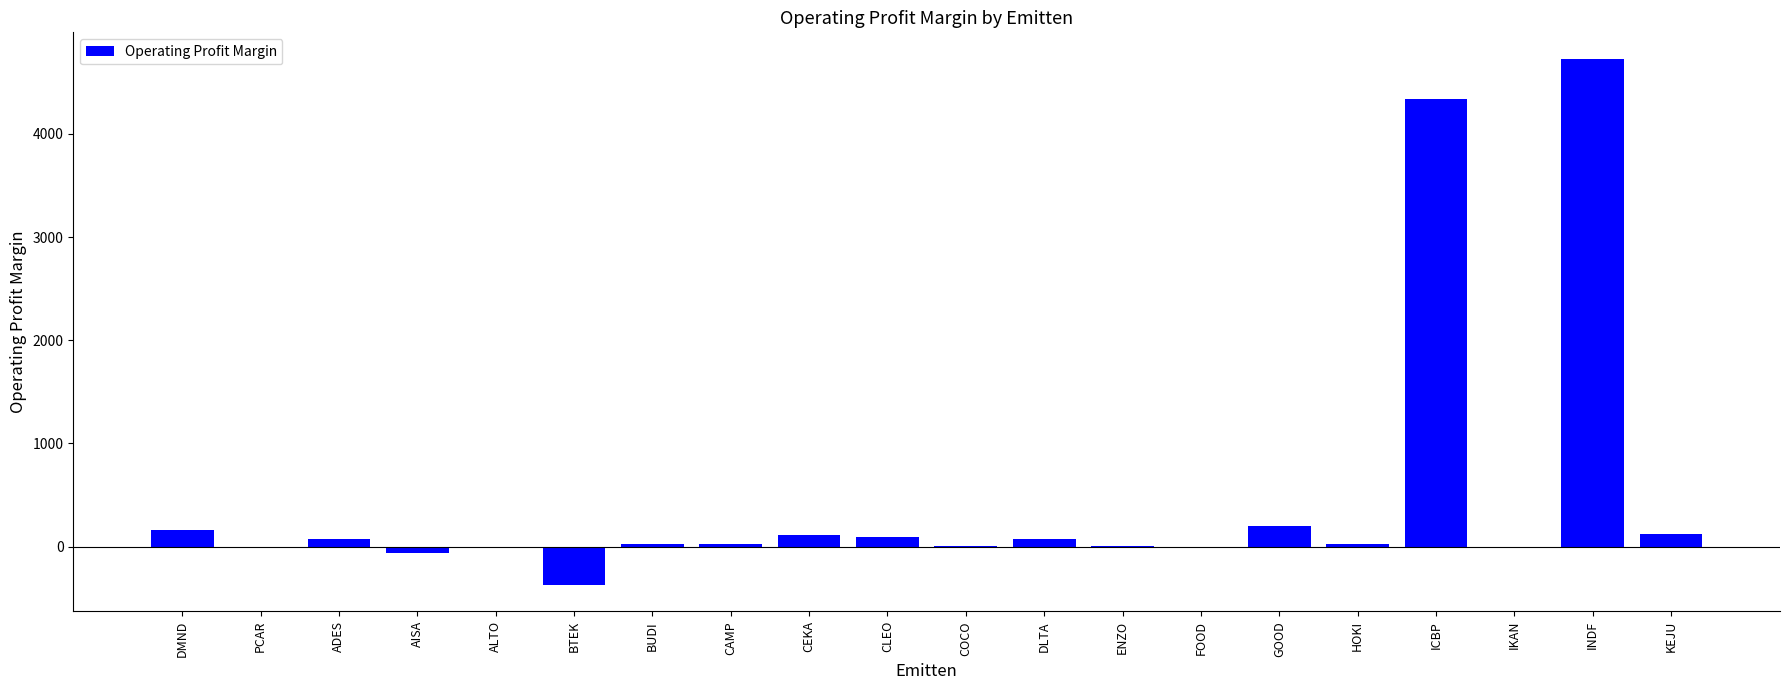

The value at BTEK is -188.6. True or false?

False